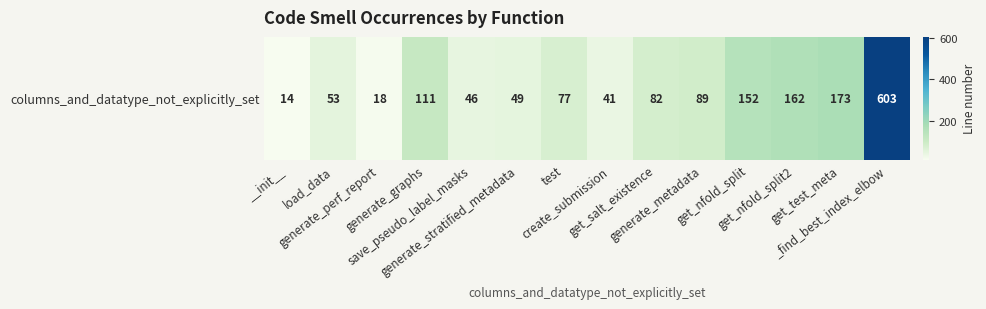

Approximately how many times larger is the value at load_data compared to get_nfold_split2?

0.3